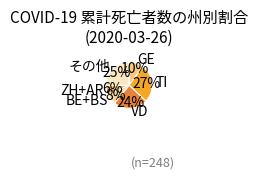

Which slice is the largest?

TI